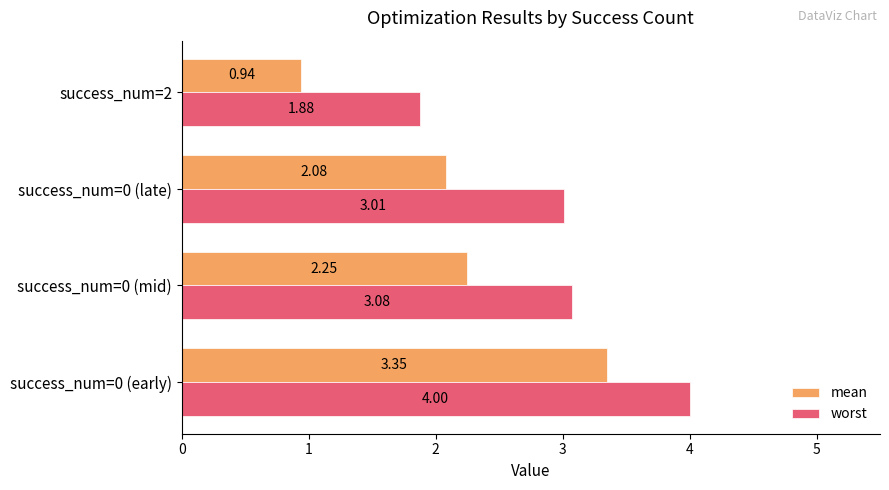

At which category is the sum across all series the highest?

success_num=0 (early)